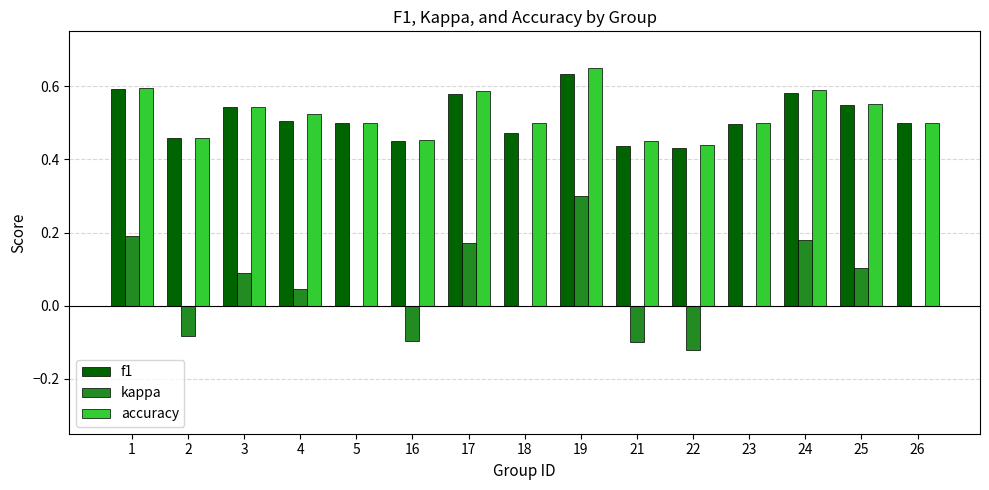

Which category has the highest value across all series?

19